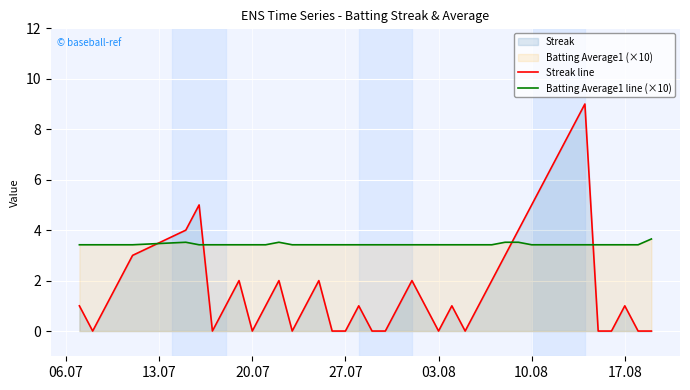

Which series has the widest spread of values?

Streak line